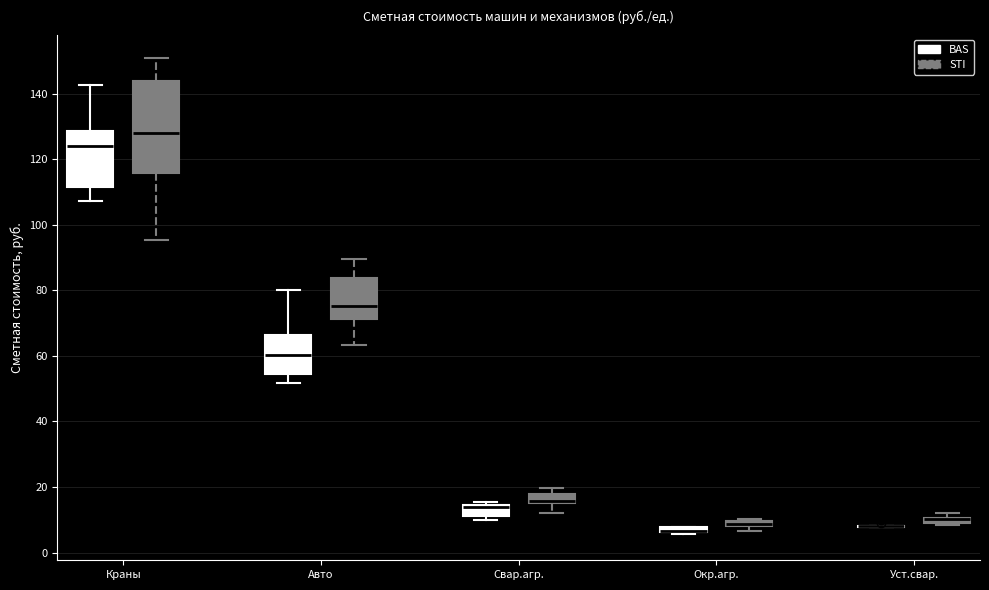

Where is the upper edge of the box for Уст.свар. (STI) on the y-axis? The values are not printed on the chart, so give them approximately, as read against the axis.

10